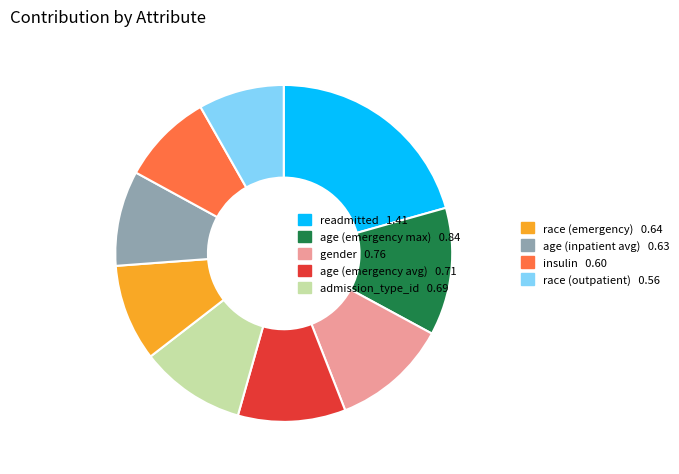

Does any single category account for the majority?

No